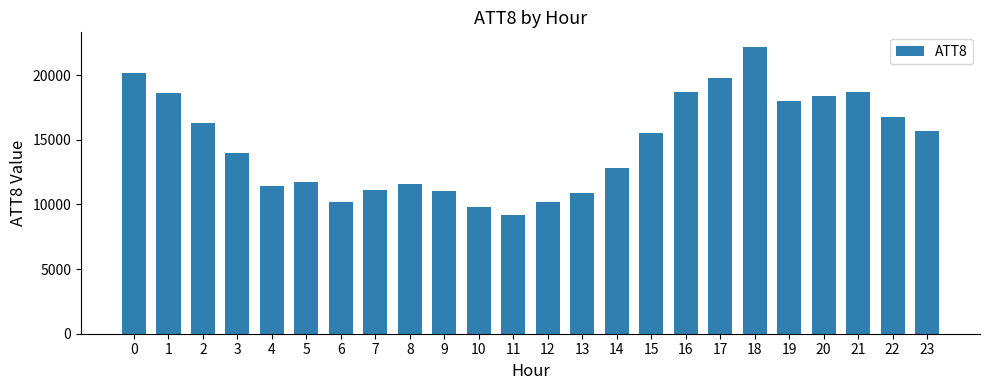

Count the number of data series in this chart.

1